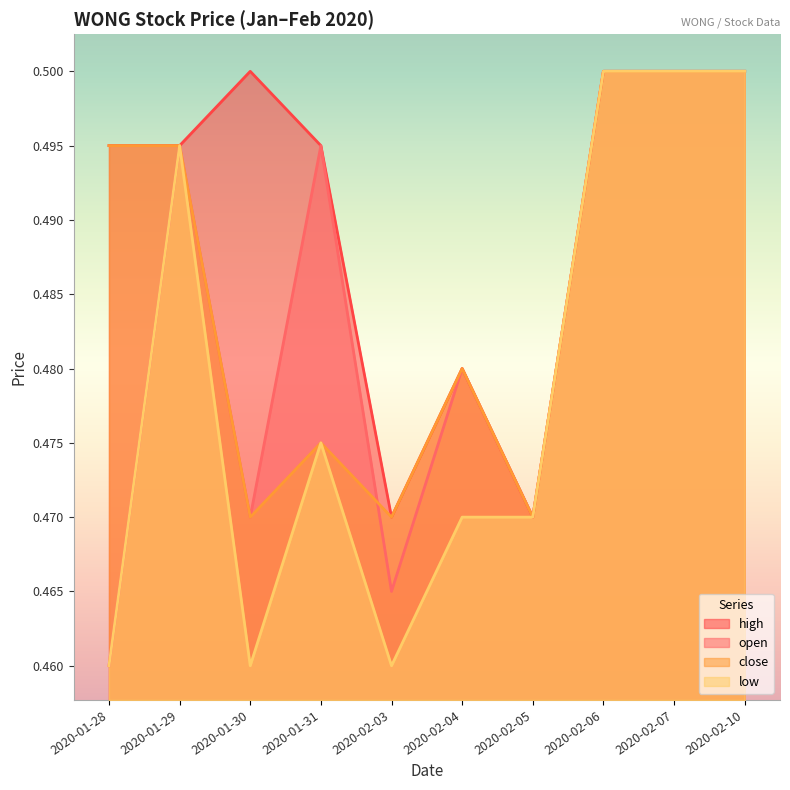

Is it true that high equals 0.6 at 2020-02-05?

False